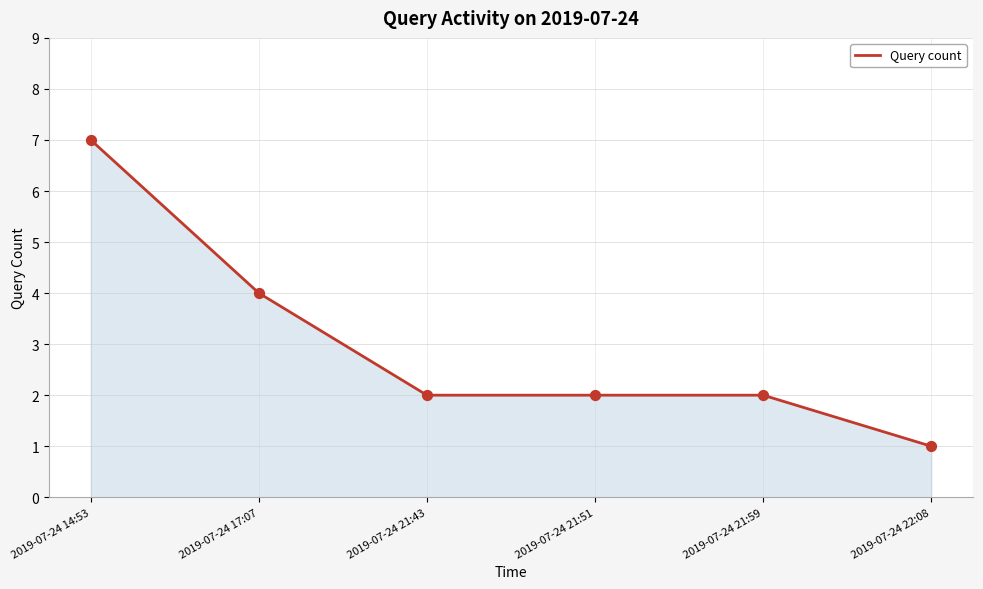

Approximately how many times larger is the value at 2019-07-24 17:07 compared to 2019-07-24 14:53?

0.6